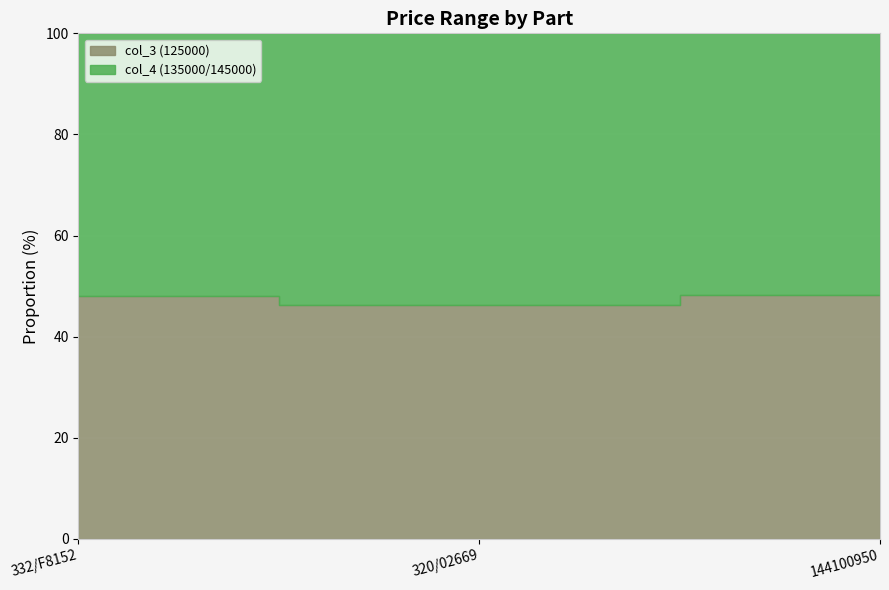

What is the label of the 1st point from the left?

332/F8152